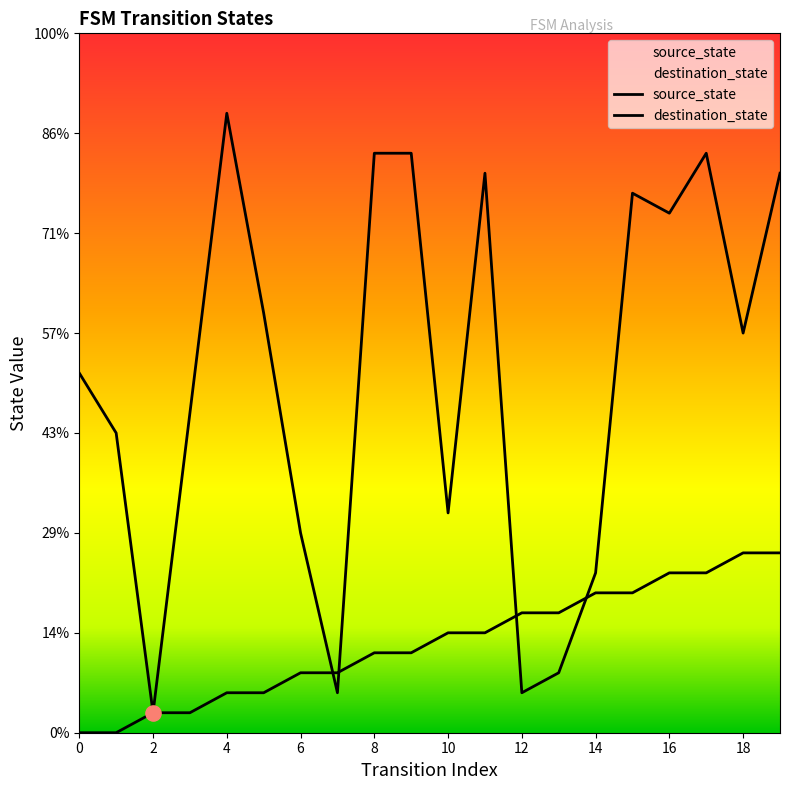

At how many categories does at least one series exceed 1?

19